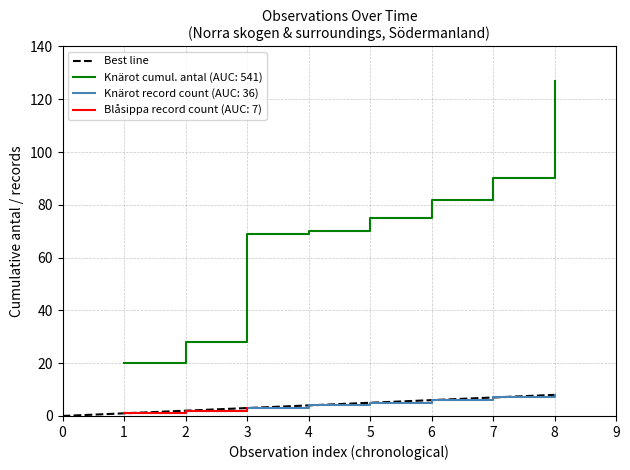

The value at 0 is 3. True or false?

False